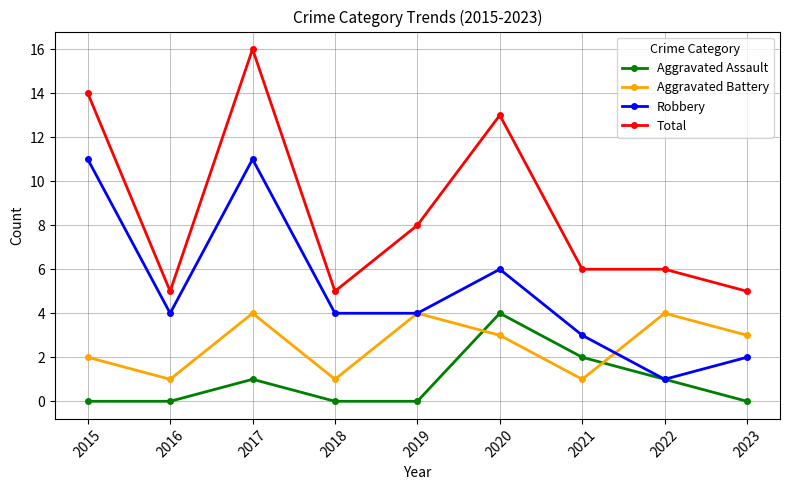

What are all the series names shown in the legend?

Aggravated Assault, Aggravated Battery, Robbery, Total